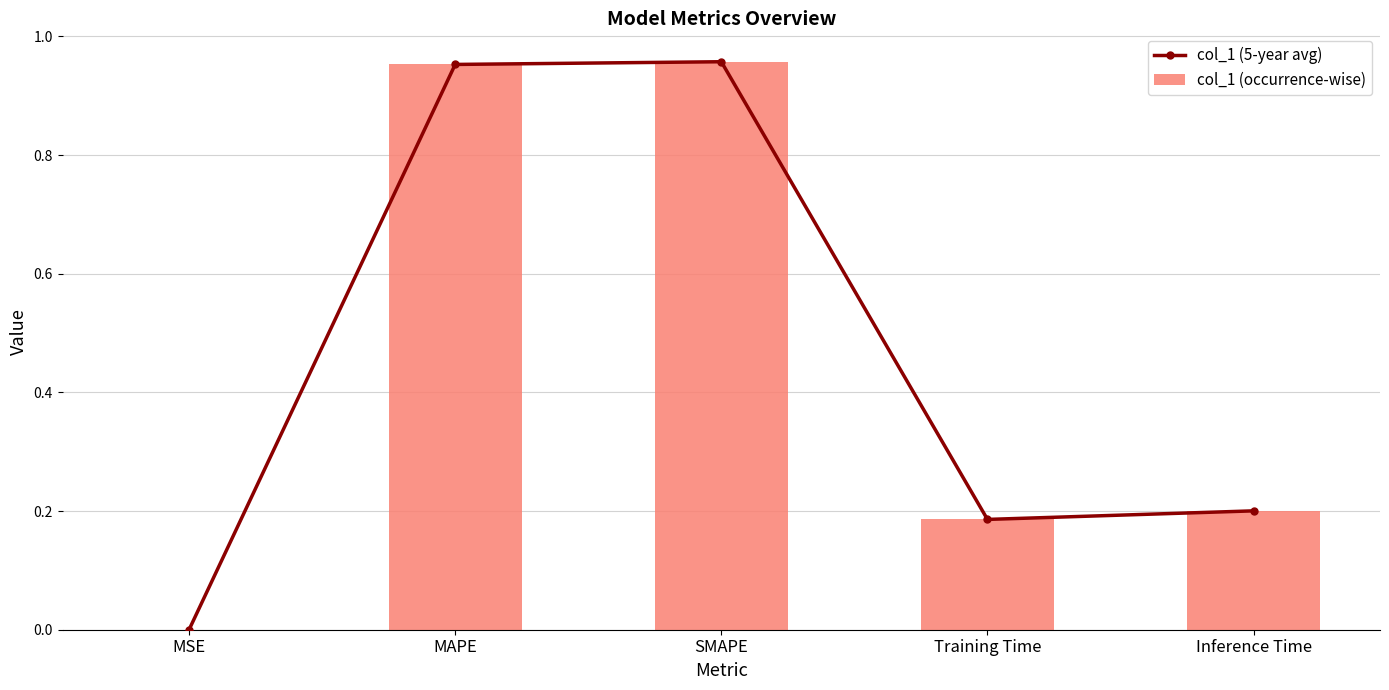

Which series changed the most between MSE and MAPE?

col_1 (5-year avg)